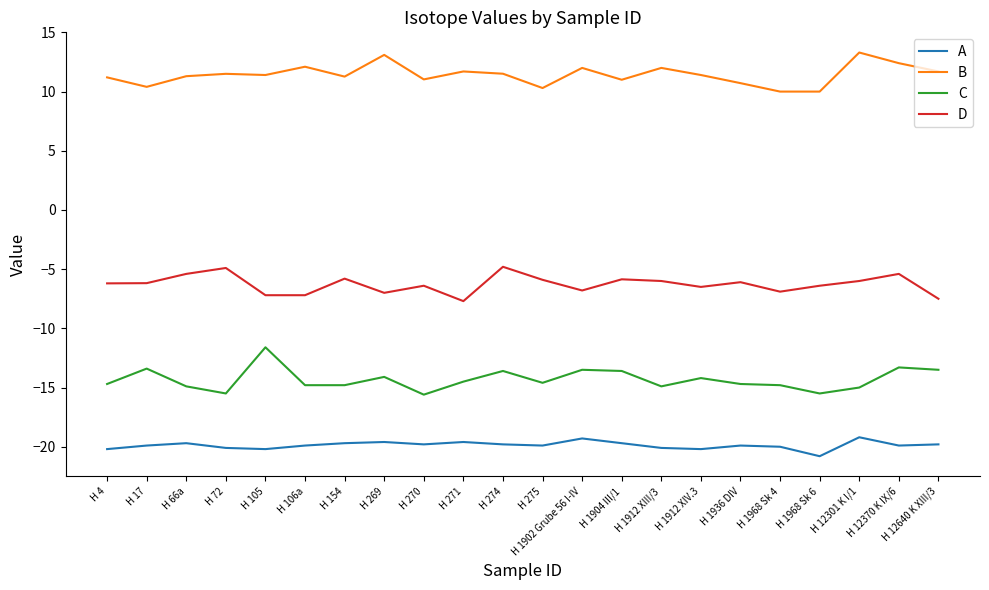

At which label does C reach its peak?

H 105